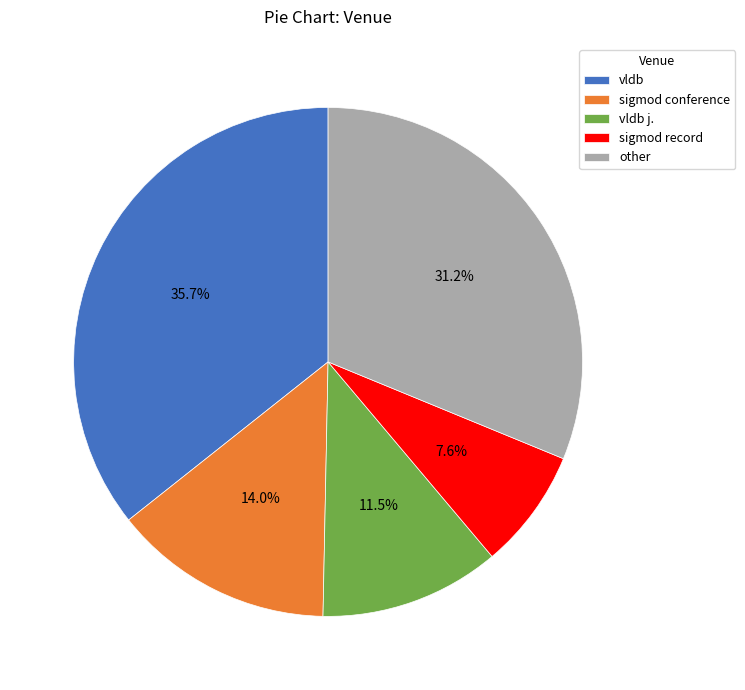

What is the smallest slice in the pie chart?

sigmod record